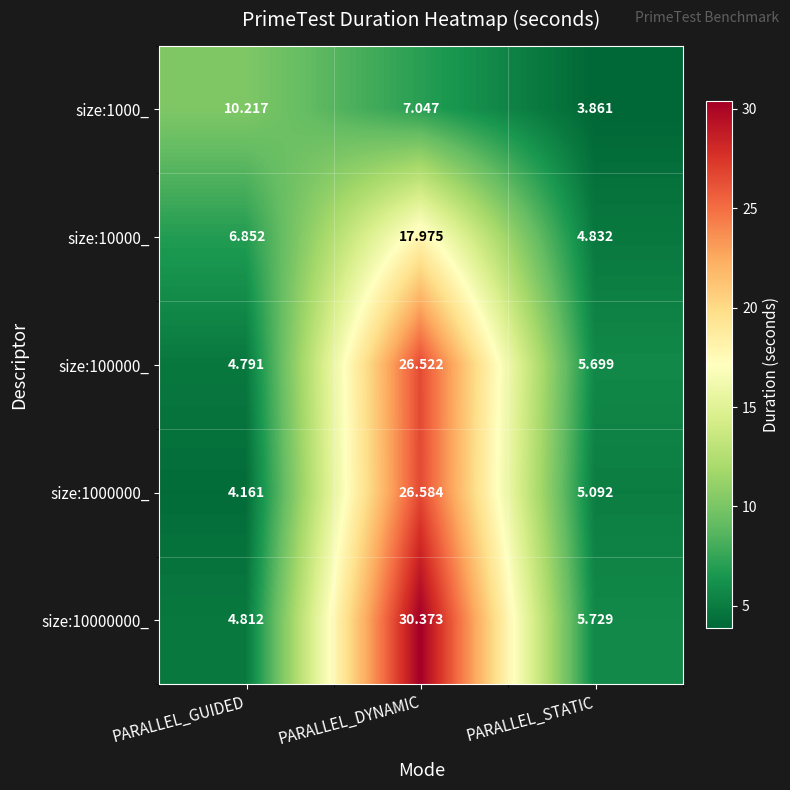

Which label corresponds to the largest value in the chart?

PARALLEL_DYNAMIC